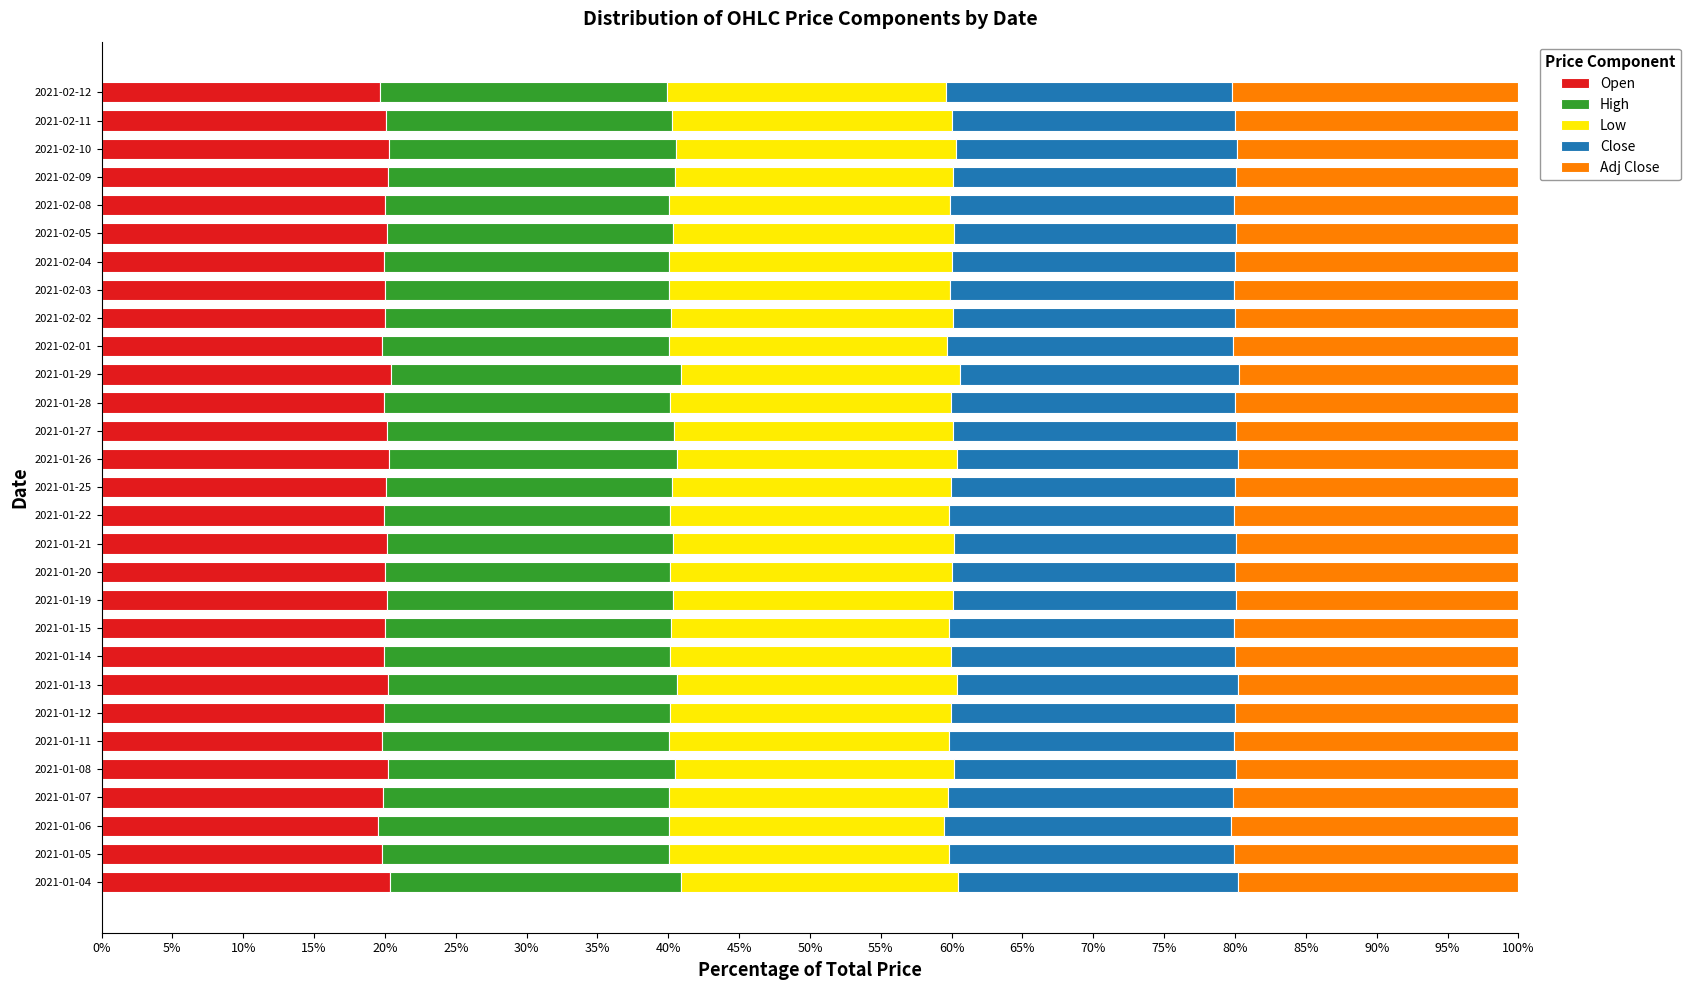

What is the lowest value of the Open series?

19.5